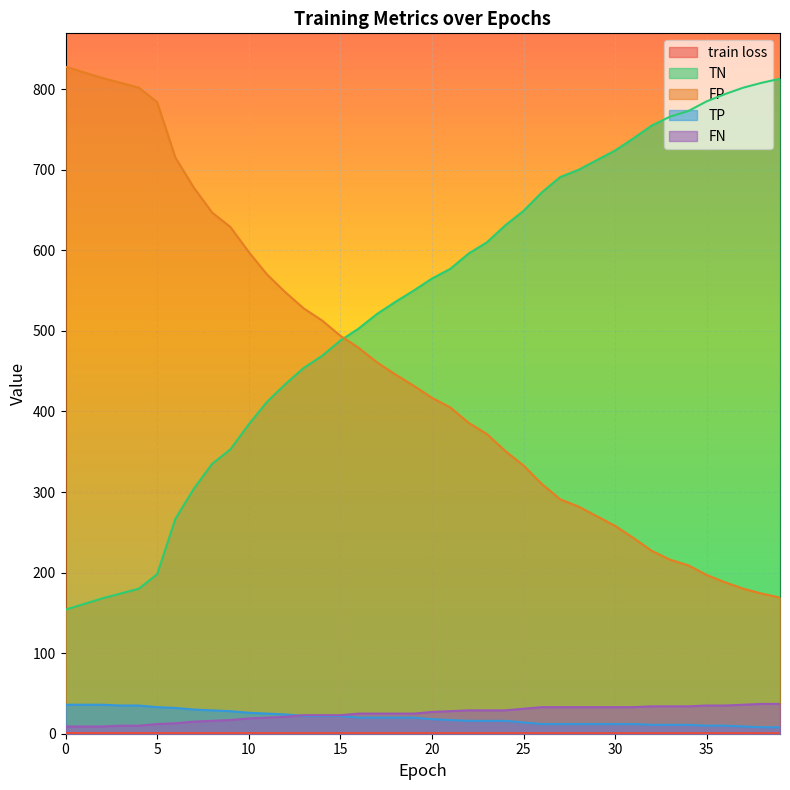

What is the value of the train loss point at the 17th from the left?

0.8